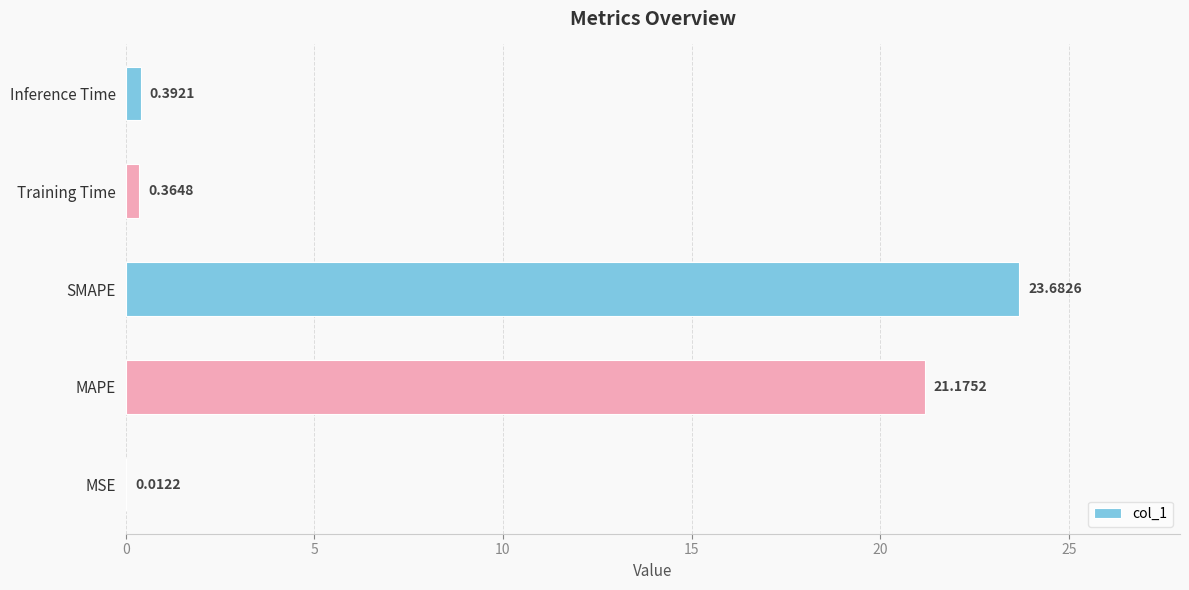

Which category has the highest value across all series?

SMAPE